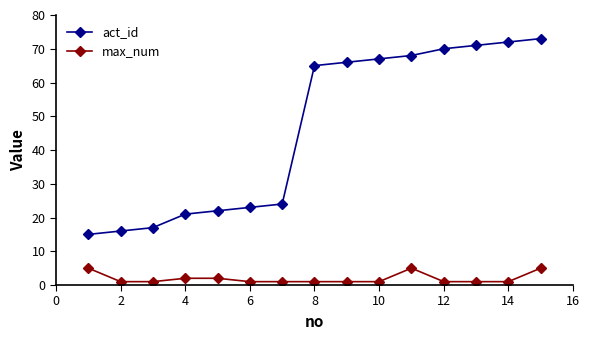

List the series in order of their overall mean, highest first.

act_id, max_num